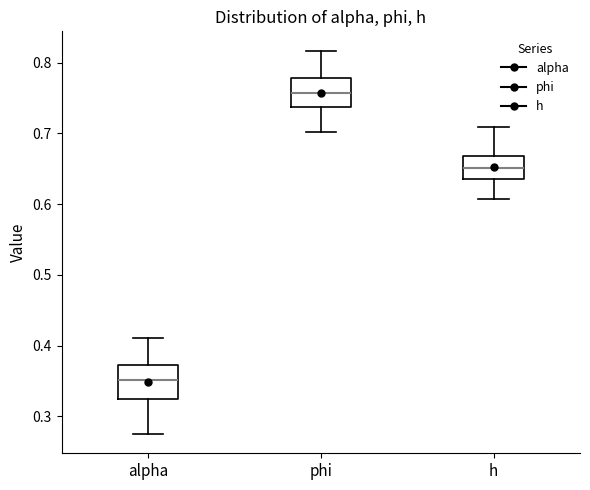

Where does the upper whisker of the box for h end on the y-axis? The values are not printed on the chart, so give them approximately, as read against the axis.

0.71